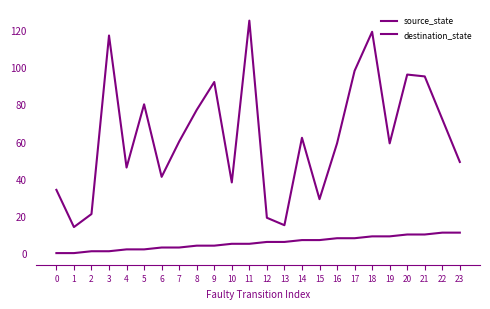

True or false: destination_state and source_state cross at least once.

False